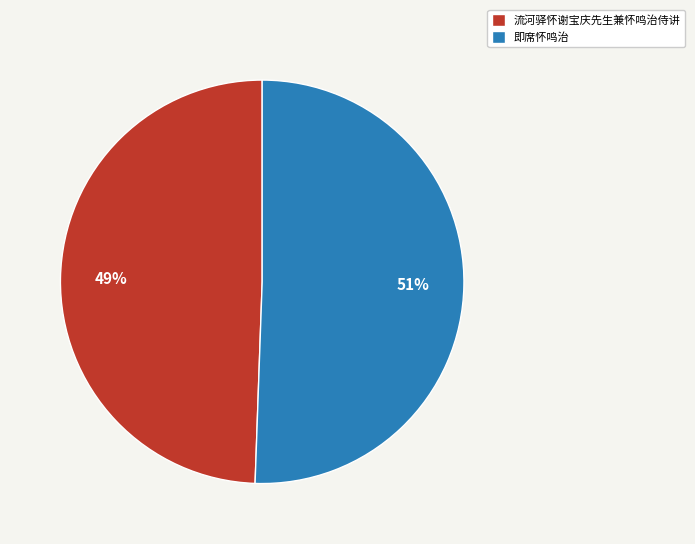

Is the sum of 流河驿怀谢宝庆先生兼怀鸣治侍讲 and 即席怀鸣治 greater than half?

Yes